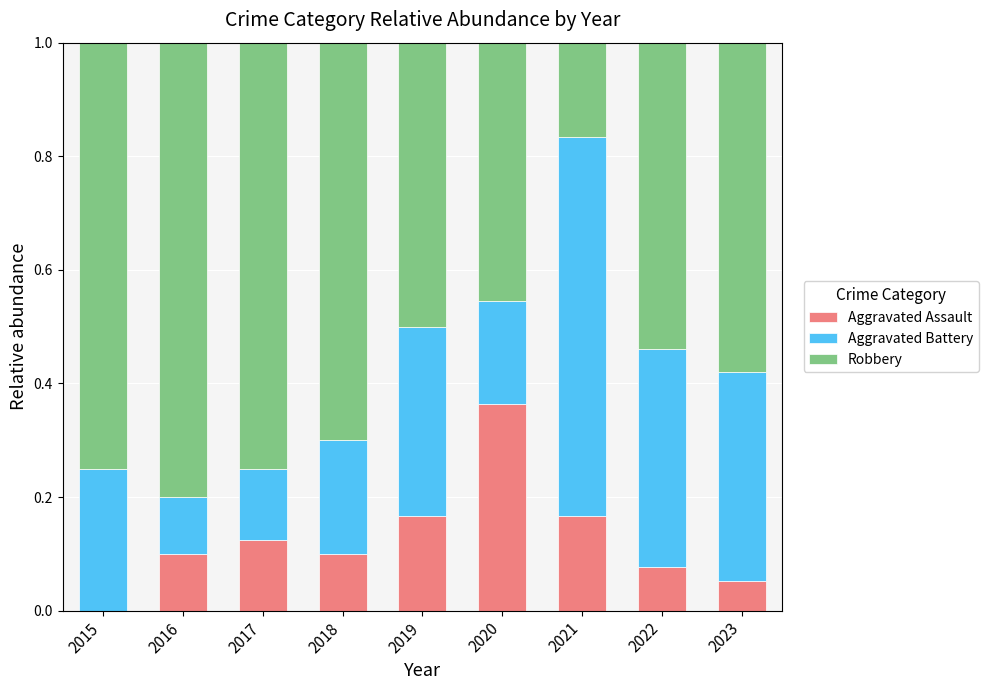

What is the total value across all series at 2023?

1.0